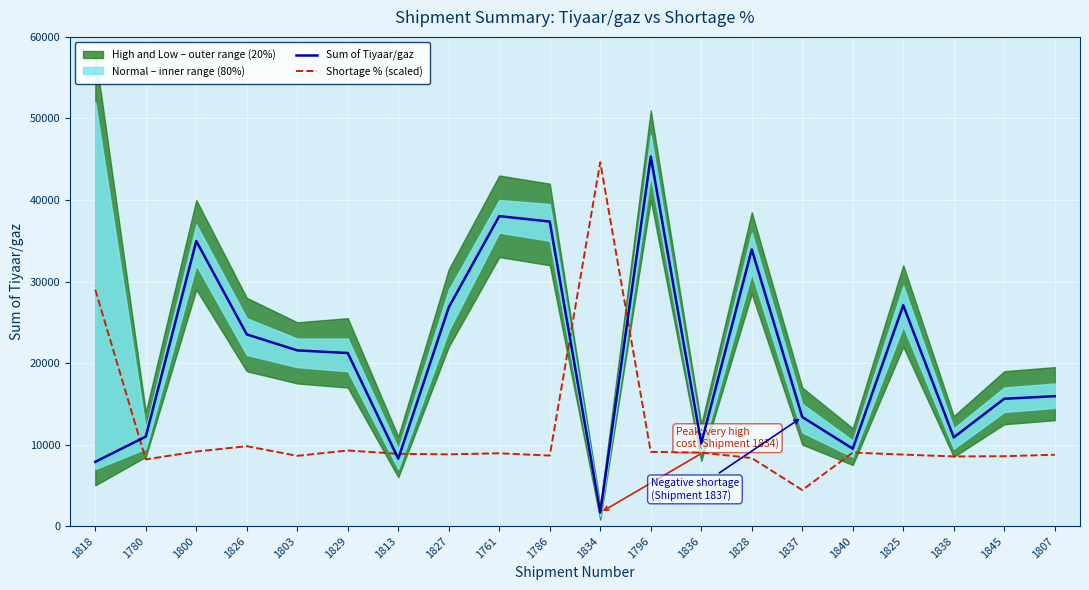

True or false: Shortage % (scaled) and Sum of Tiyaar/gaz intersect in this chart.

True